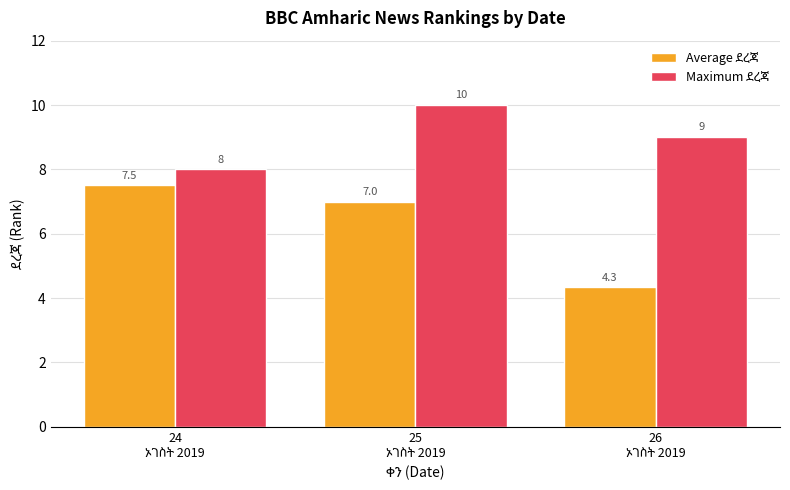

At how many categories does at least one series exceed 7?

3